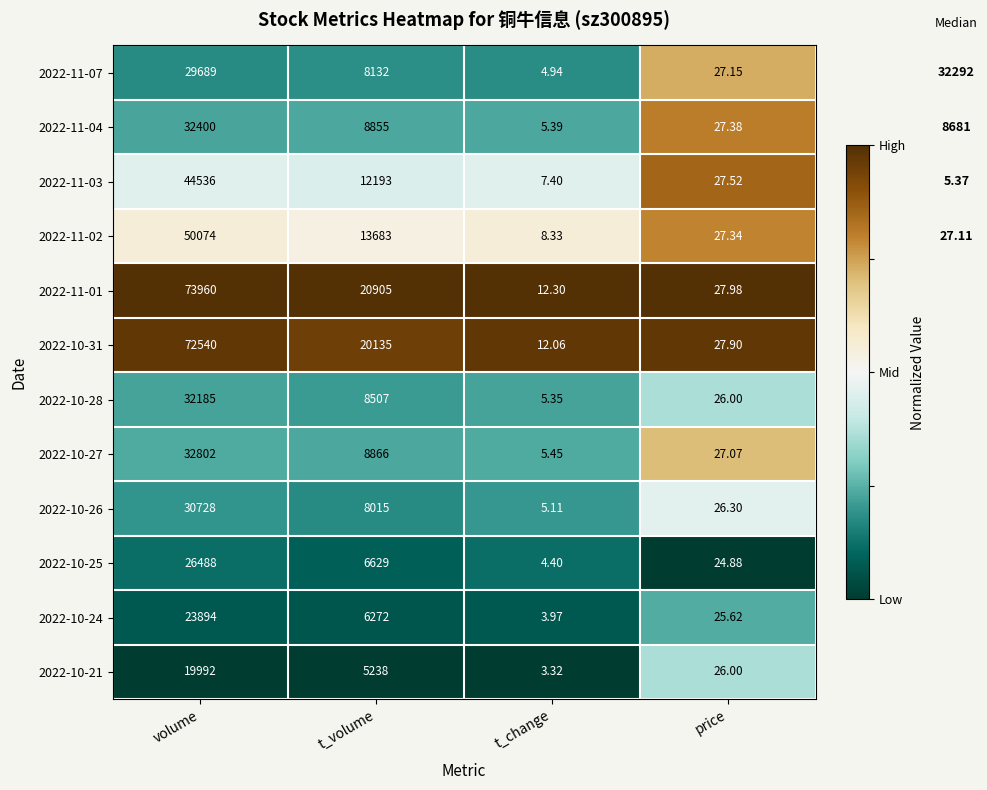

Which series has the largest total across all categories?

2022-11-01